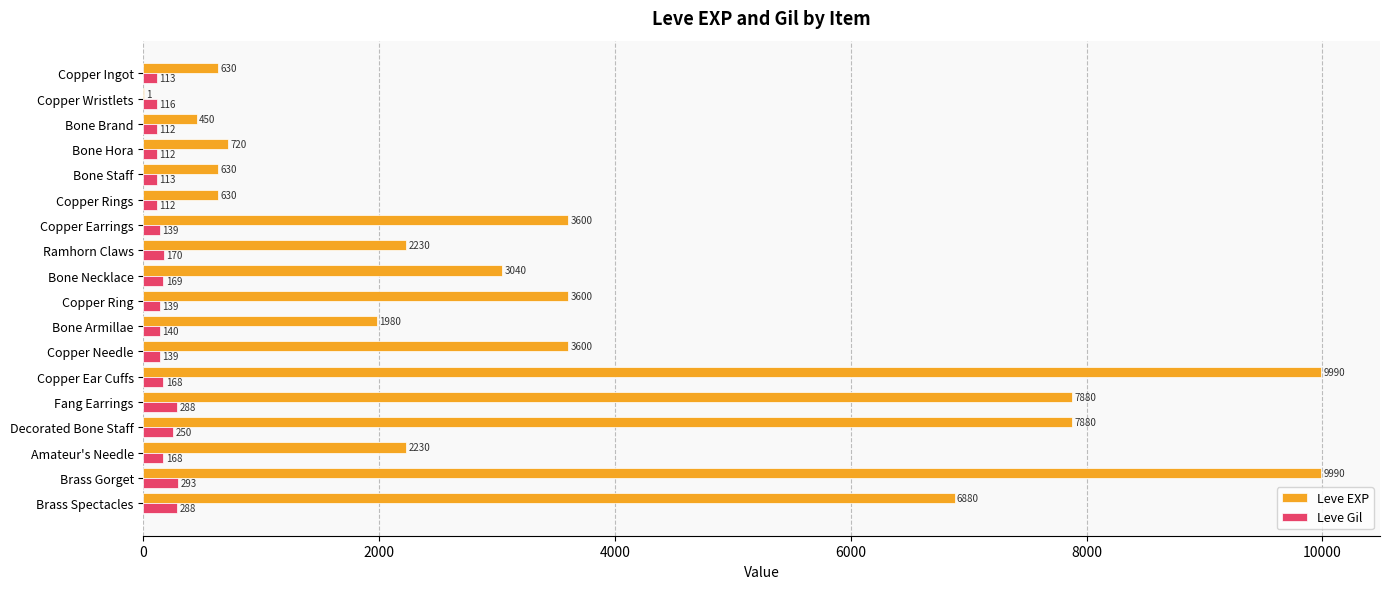

How many categories are shown in the chart?

18